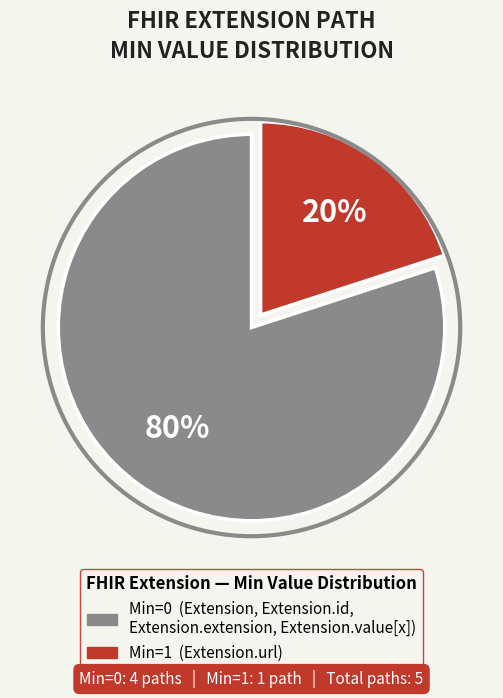

To the nearest percent, what is the difference between the largest and smallest slice percentages?

60%